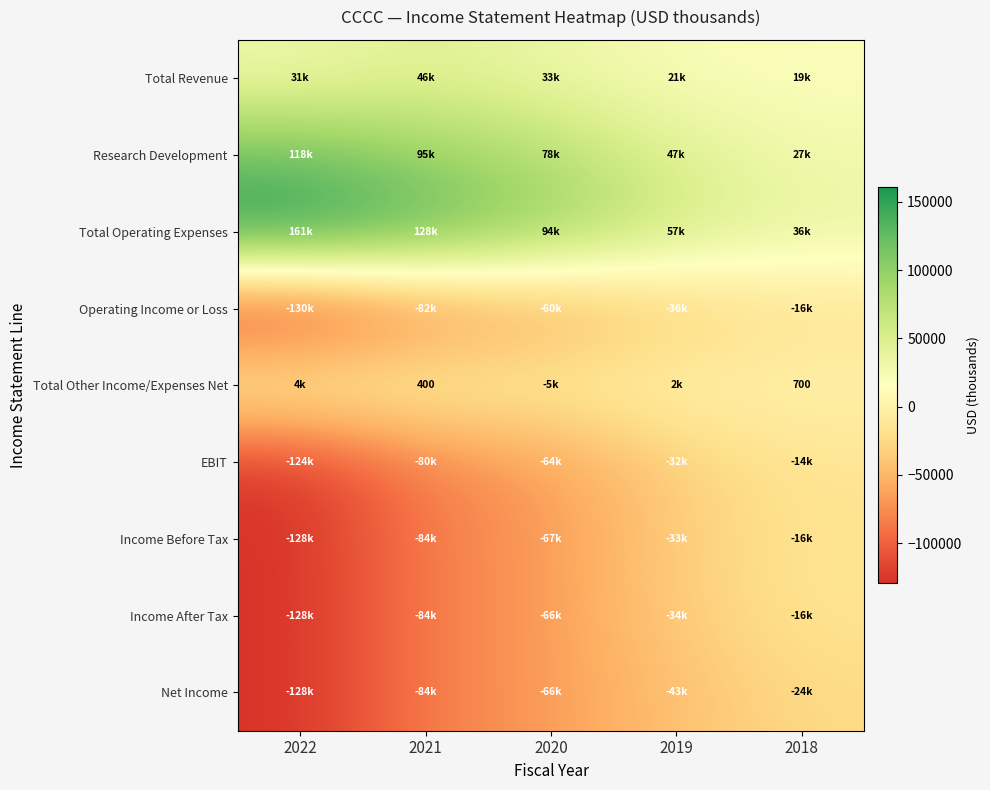

Rank the categories by Research Development value from lowest to highest.

2018, 2019, 2020, 2021, 2022